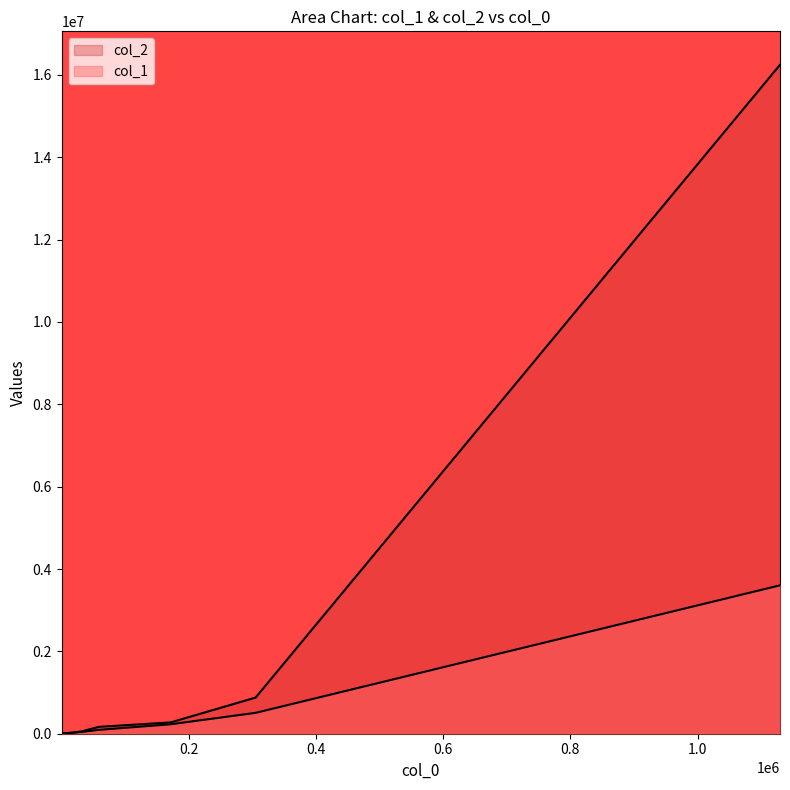

How many lines are shown in the chart?

2